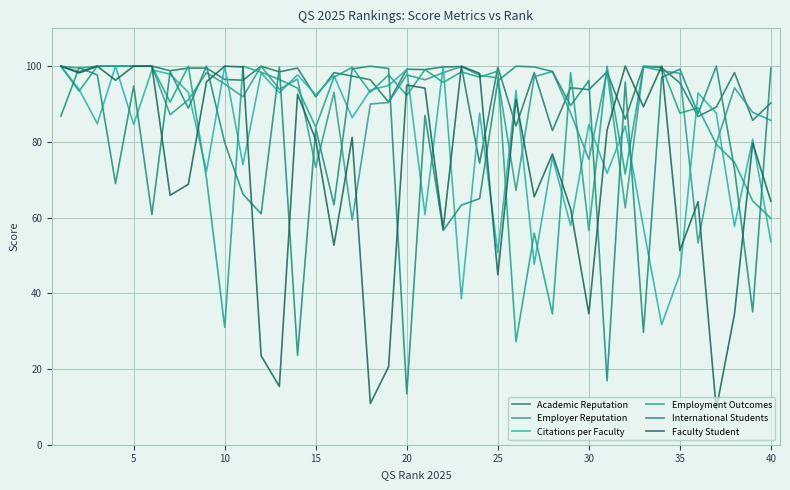

Reading left to right, extract all data points from this chart.

Academic Reputation: 100.0	98.5	100.0	100.0	100.0	100.0	98.8	99.5	99.5	96.5	96.3	100.0	98.5	99.5	91.9	98.3	97.4	96.4	90.5	99.2	99.1	99.8	99.9	74.4	99.7	84.2	98.3	83.0	94.3	93.8	98.5	86.0	100.0	99.6	95.6	86.7	89.2	98.3	85.7	90.3
Employer Reputation: 100.0	99.5	100.0	100.0	100.0	100.0	87.2	91.1	98.3	95.3	91.9	100.0	93.9	96.6	73.3	93.1	59.4	90.0	90.4	97.7	96.4	98.3	99.9	97.6	96.9	67.2	97.2	98.6	87.6	75.4	98.6	62.6	99.8	98.8	98.1	53.3	79.6	94.3	87.8	85.7
Citations per Faculty: 100.0	93.9	84.8	100.0	84.6	99.0	97.9	93.1	72.2	100.0	74.0	98.2	93.0	97.7	92.4	97.5	86.4	93.7	94.9	99.1	60.8	100.0	38.6	87.6	50.8	93.6	47.7	75.9	57.9	84.6	71.7	84.2	57.3	31.7	45.1	92.9	87.6	57.7	80.7	53.6
Employment Outcomes: 100.0	93.4	100.0	100.0	100.0	100.0	90.5	100.0	70.3	31.0	100.0	98.4	96.5	94.2	83.9	97.1	99.7	93.1	97.7	92.3	99.1	95.7	98.5	97.1	98.7	27.2	55.9	34.5	98.3	56.6	100.0	71.5	99.9	99.9	87.6	89.0	79.4	74.6	64.4	59.8
International Students: 86.8	99.6	97.7	69.0	94.8	60.8	98.6	88.9	100.0	79.8	66.2	61.0	99.8	23.6	83.5	63.4	99.3	100.0	99.4	13.4	87.0	56.6	63.3	65.0	96.1	100.0	99.8	98.6	89.6	96.2	16.9	95.8	29.7	97.0	99.2	87.5	100.0	72.8	35.1	99.5
Faculty Student: 100.0	98.2	100.0	96.3	100.0	100.0	65.9	68.8	95.9	100.0	99.8	23.5	15.4	92.6	80.6	52.7	81.2	10.9	20.6	95.0	94.2	57.0	100.0	98.1	44.9	91.2	65.5	76.8	62.3	34.6	83.1	100.0	89.3	100.0	51.3	64.2	9.4	34.5	79.7	64.3